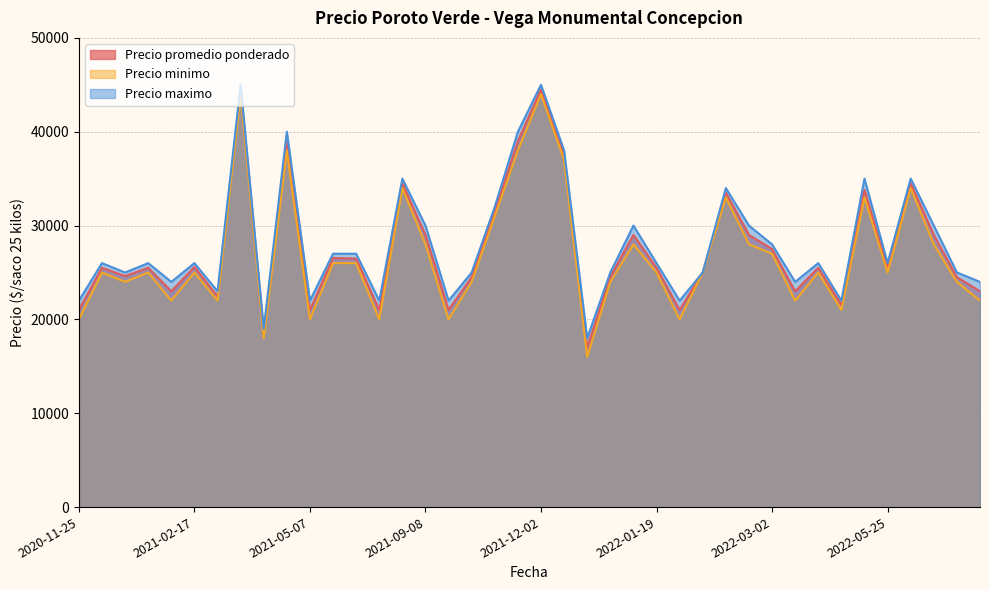

Reading right to left, extract all data points from this chart.

Precio promedio ponderado: 23000	24500	29000	34500	25500	33800	21529	25500	23000	27500	29000	33500	25000	21000	25500	29000	24545	17000	37500	44500	39000	31500	24500	21000	29000	34500	21000	26480	26545	21000	39000	18500	44500	22455	25583	23000	25500	24615	25500	21000
Precio minimo: 22000	24000	28000	34000	25000	33000	21000	25000	22000	27000	28000	33000	25000	20000	25000	28000	24000	16000	37000	44000	38000	31000	24000	20000	28000	34000	20000	26000	26000	20000	38000	18000	44000	22000	25000	22000	25000	24000	25000	20000
Precio maximo: 24000	25000	30000	35000	26000	35000	22000	26000	24000	28000	30000	34000	25000	22000	26000	30000	25000	18000	38000	45000	40000	32000	25000	22000	30000	35000	22000	27000	27000	22000	40000	19000	45000	23000	26000	24000	26000	25000	26000	22000